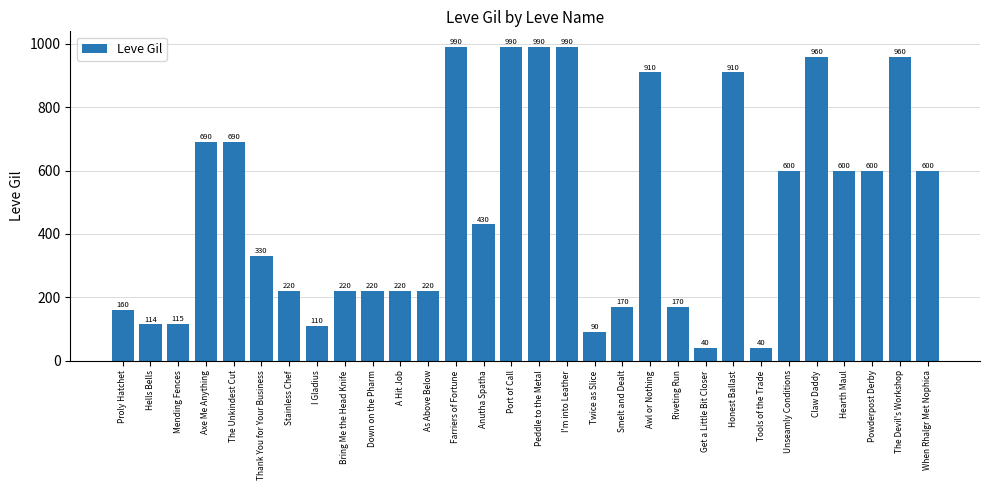

How many distinct data groups are displayed?

1